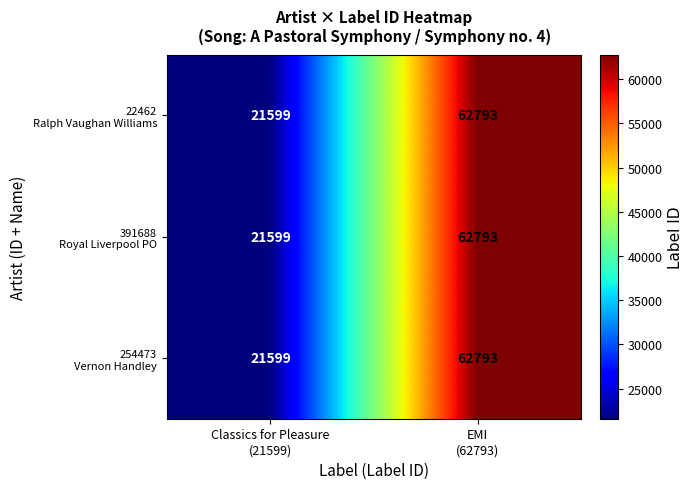

What is the greatest value displayed?

62793